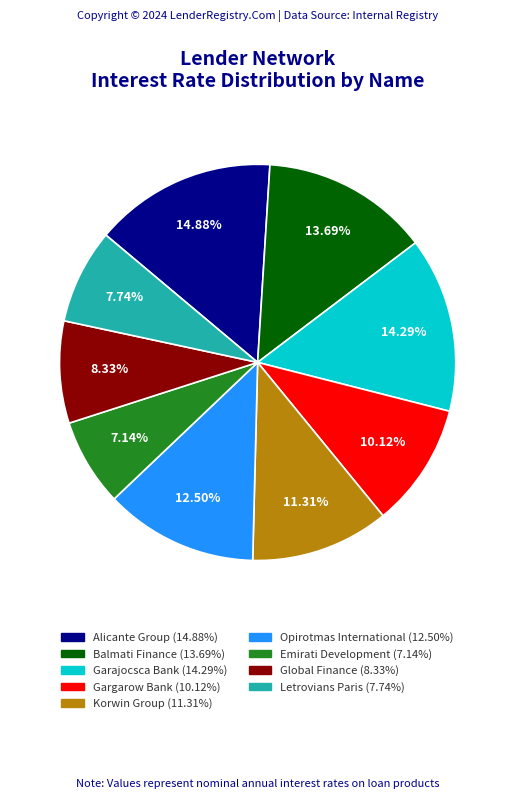

Which slice is the smallest?

Emirati Development